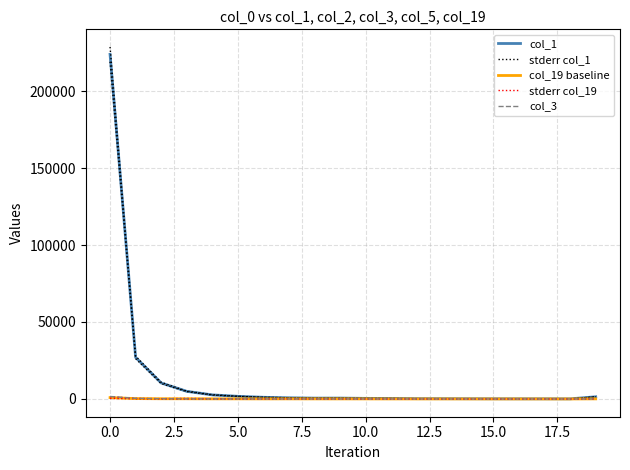

In col_1, how many points are lower than both neighbors (excluding endpoints)?

2